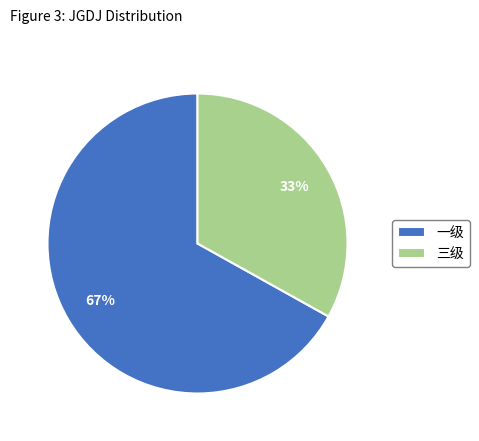

To the nearest percent, what is the difference between the largest and smallest slice percentages?

34%